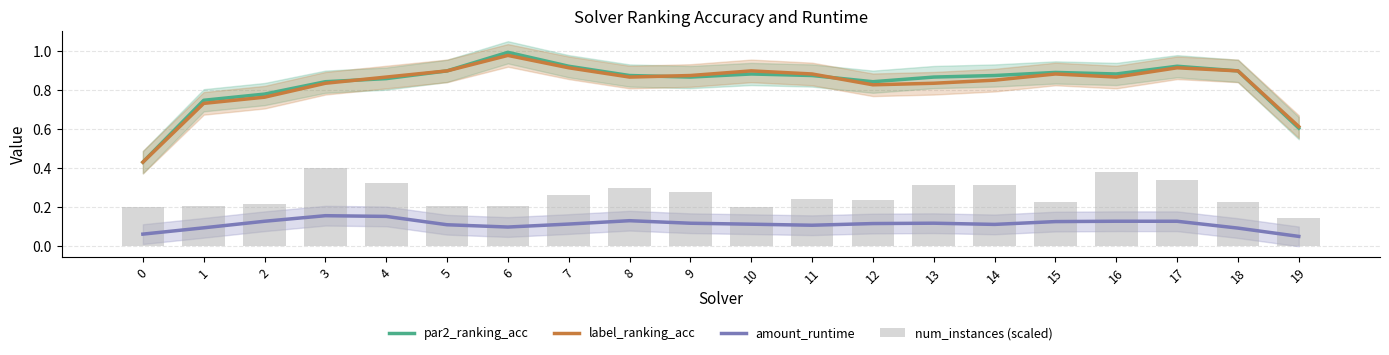

What is the average value of the amount_runtime series?

0.1